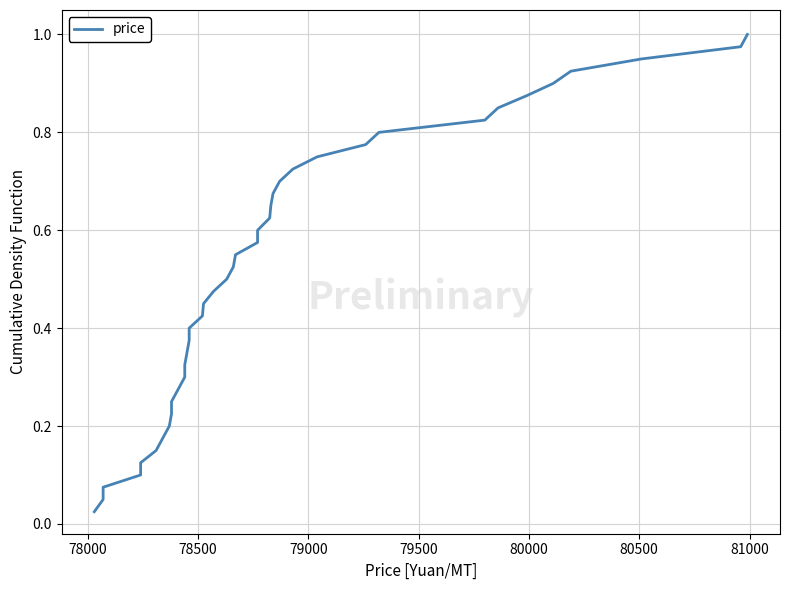

What is the value of the 17th point from the left?

0.4